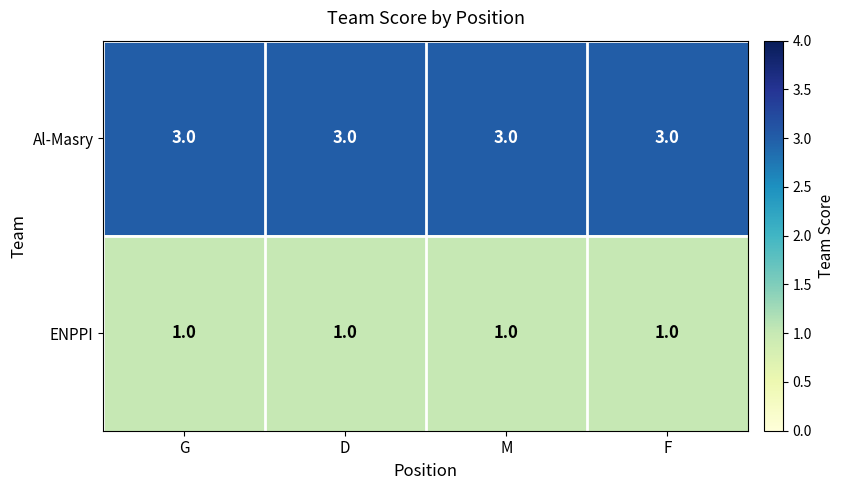

Read the Al-Masry value at F.

3